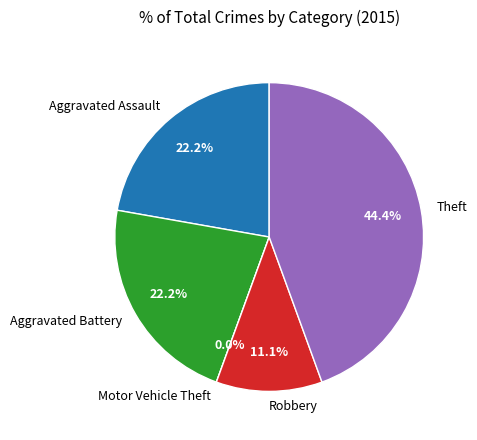

Which has a higher value, Theft or Robbery?

Theft